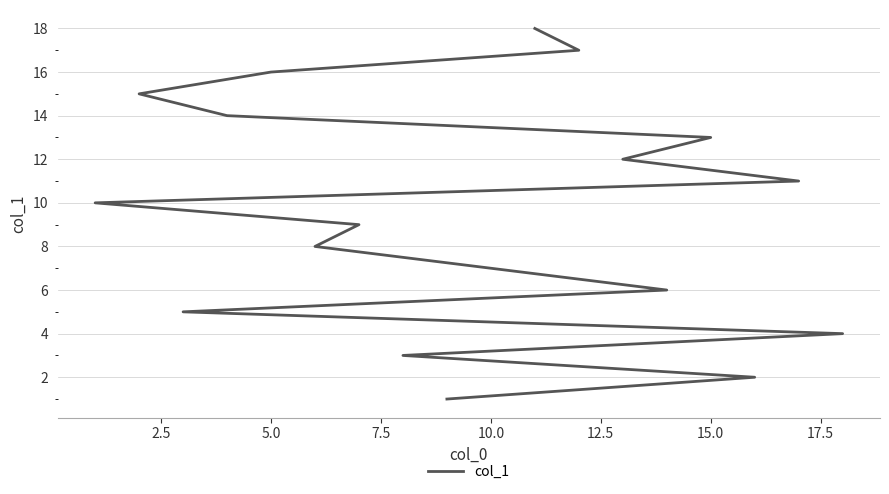

How many data points are less than 10?

9